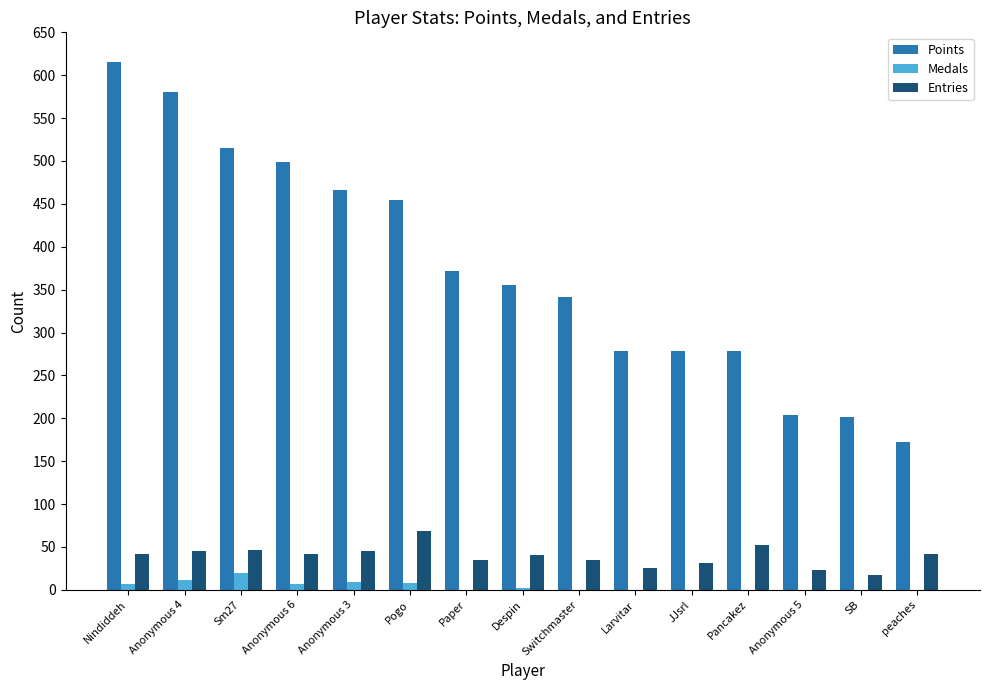

Is the value of Medals at SB greater than the value of Entries at Larvitar?

No